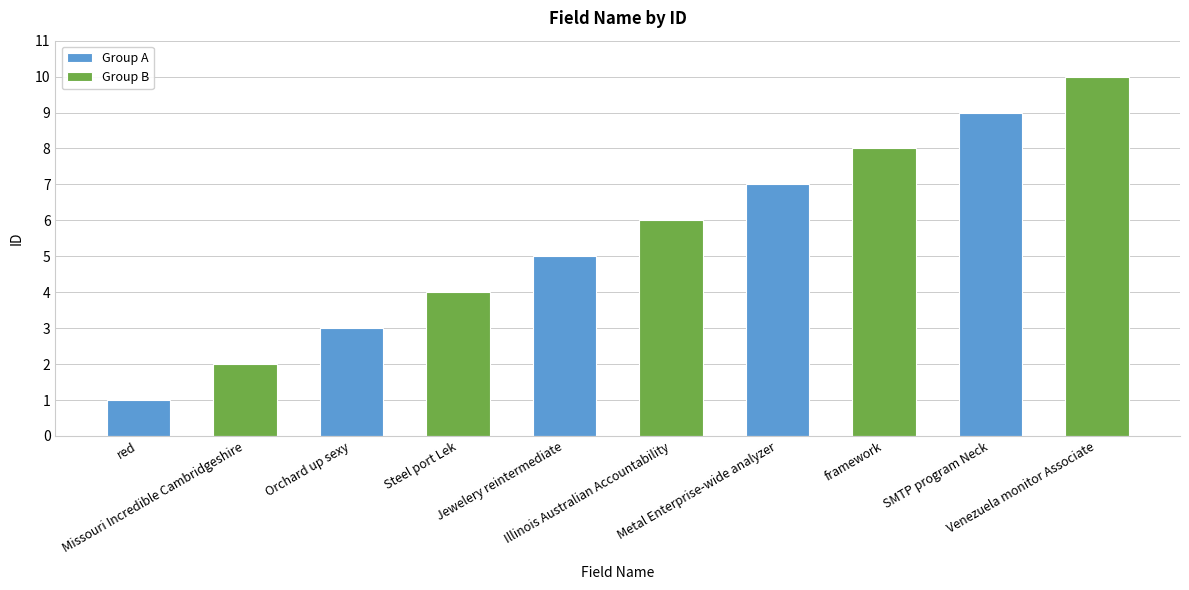

Reading right to left, transcribe all the data shown in this chart.

Group A: 9	7	5	3	1
Group B: 10	8	6	4	2